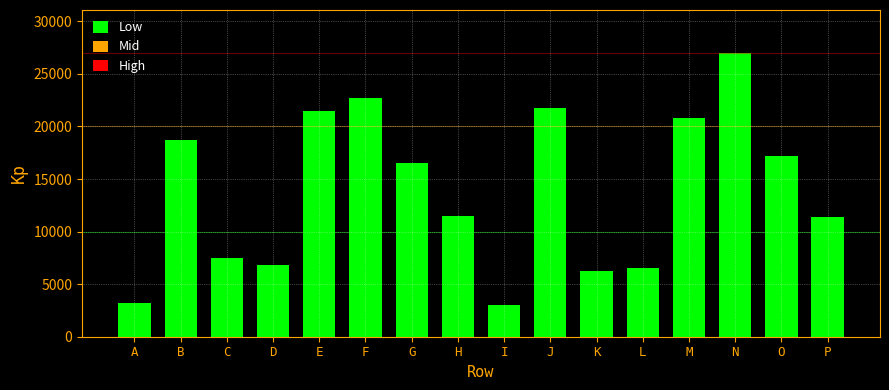

Reading left to right, transcribe all the data shown in this chart.

3196	18732	7517	6857	21502	22726	16479	11523	3012	21731	6229	6555	20832	27025	17227	11358